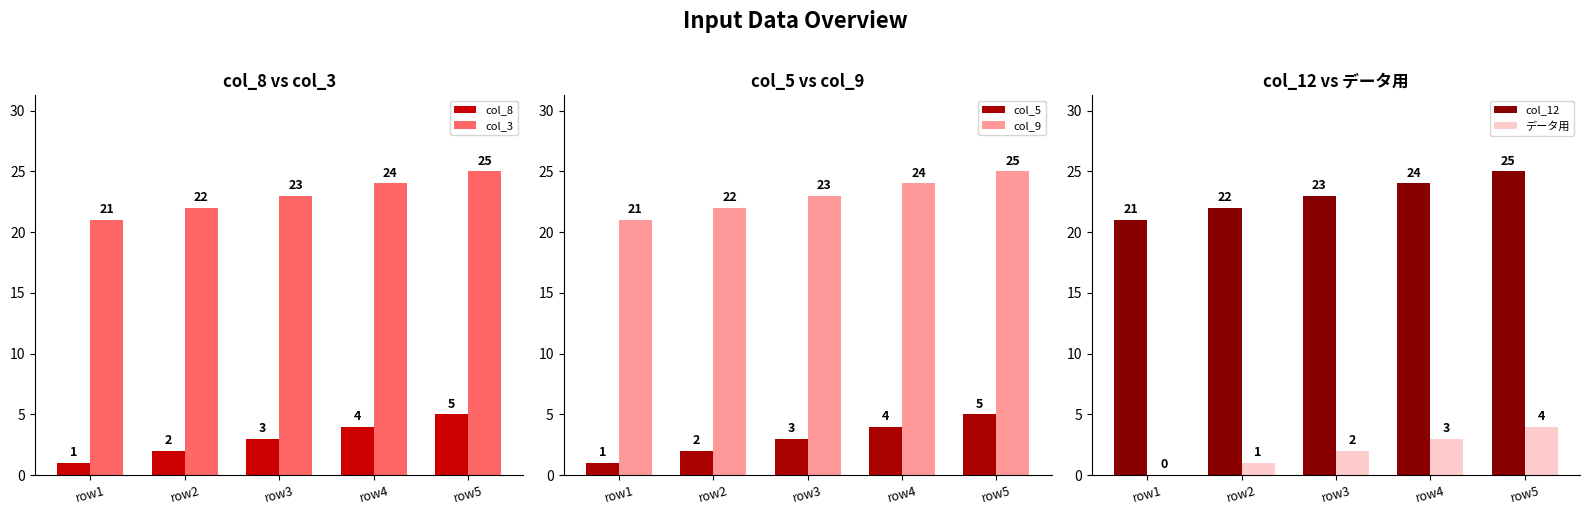

What are all the series names shown in the legend?

col_8, col_3, col_5, col_9, col_12, データ用